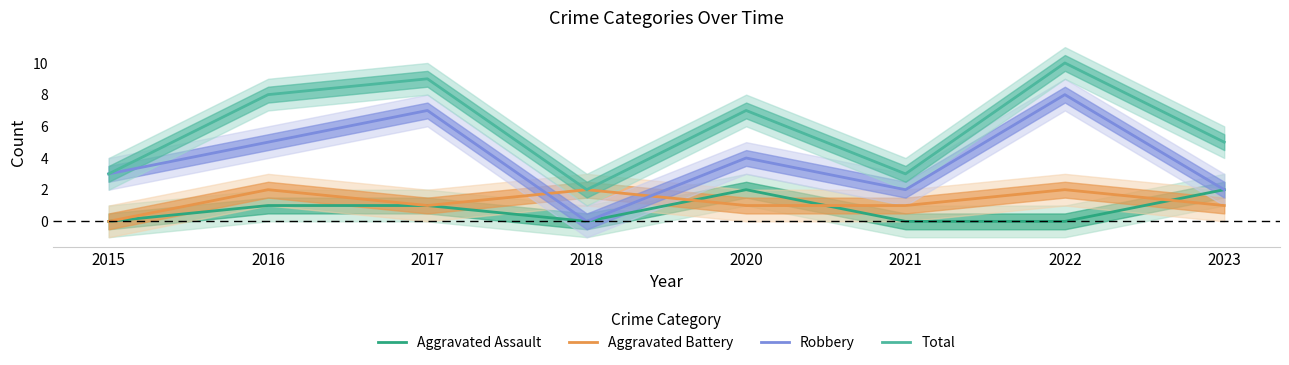

True or false: Total has a value of 8 at 2023.

False